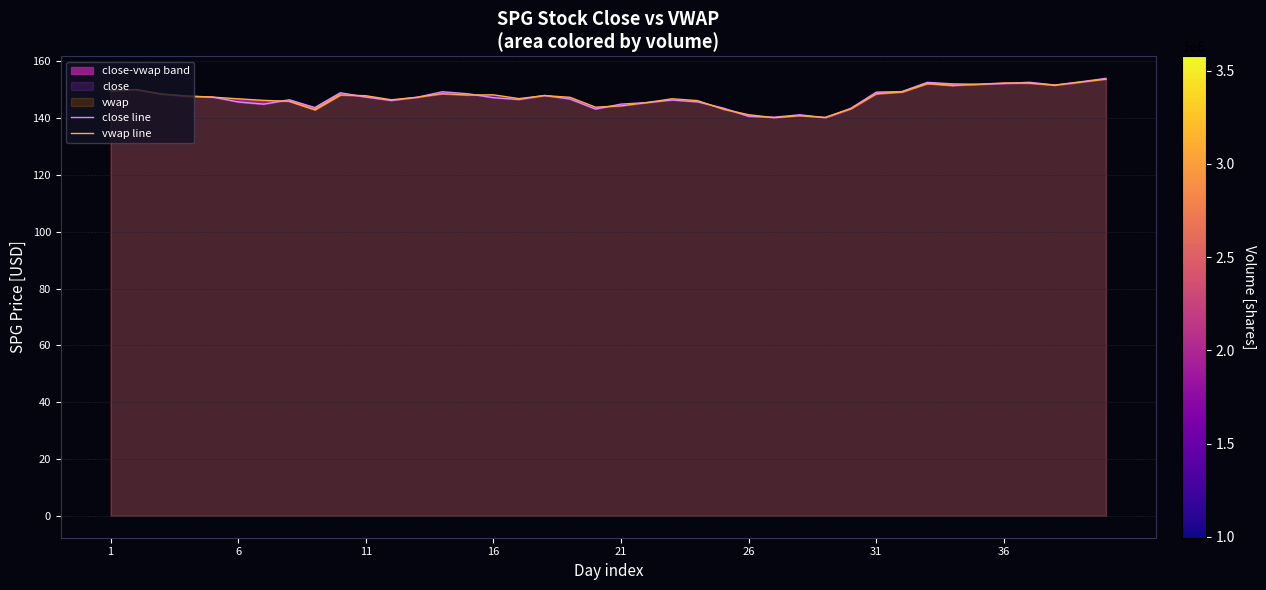

What is the minimum value shown in the chart?

140.1